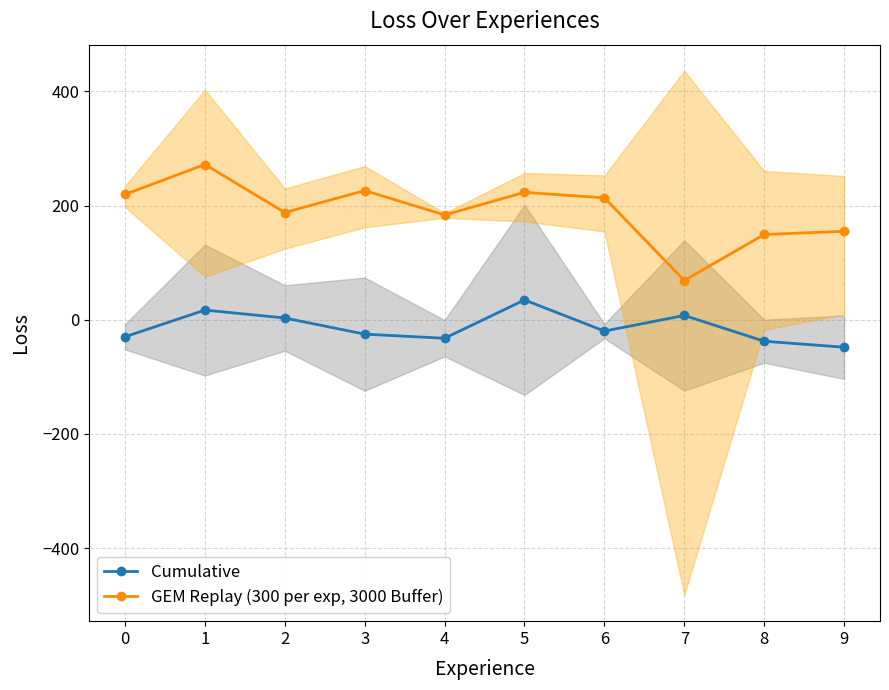

Reading right to left, extract all data points from this chart.

Cumulative: 9=-48.1	8=-37.5	7=7.6	6=-19.8	5=34.8	4=-32.3	3=-25.1	2=3.2	1=17.0	0=-29.8
GEM Replay (300 per exp, 3000 Buffer): 9=155.0	8=149.4	7=68.8	6=213.6	5=223.2	4=183.7	3=226.4	2=187.9	1=272.0	0=219.7